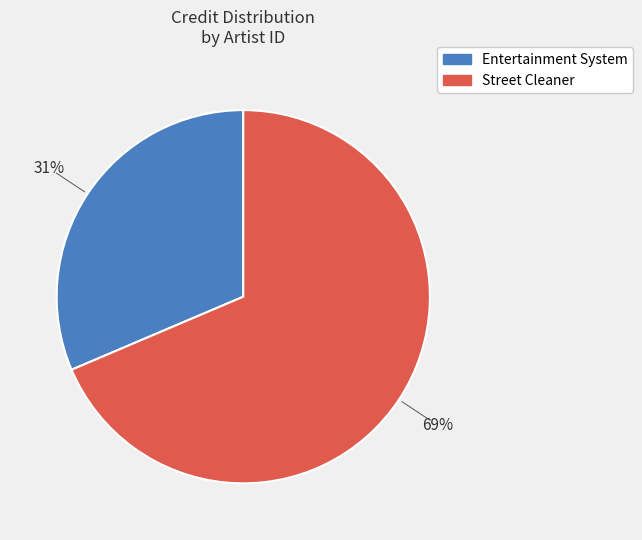

Does any single category account for the majority?

Yes